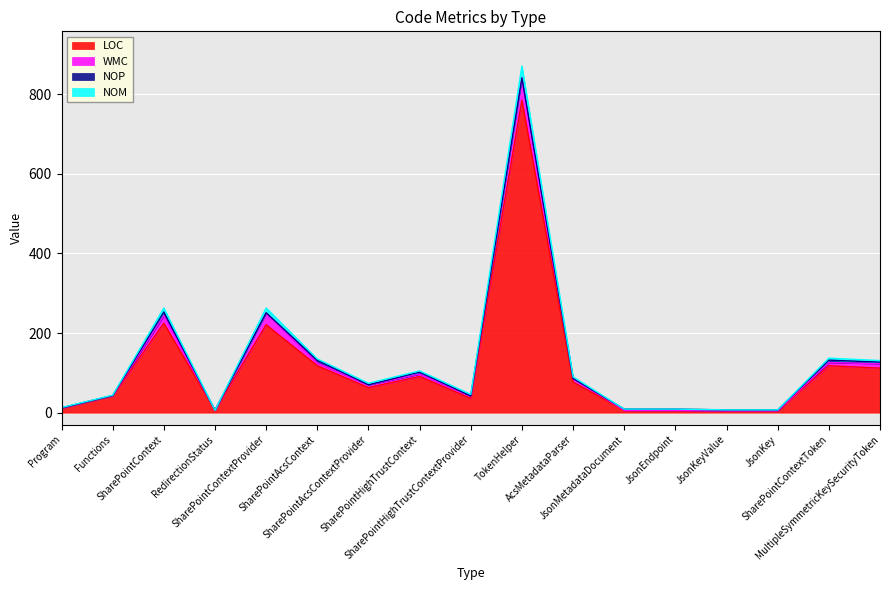

True or false: NOM and LOC intersect in this chart.

False